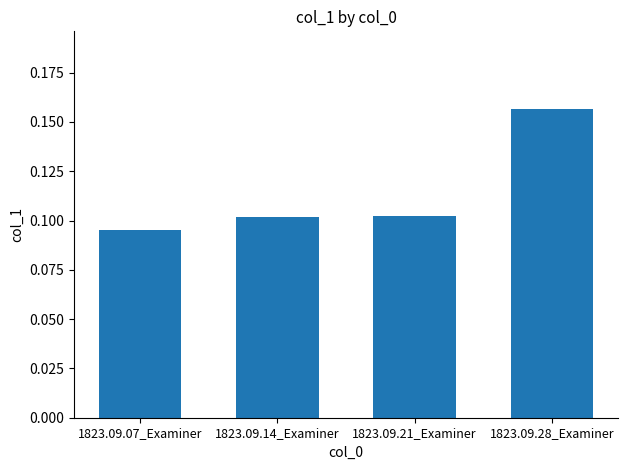

What is the change in value from 1823.09.14_Examiner to 1823.09.28_Examiner?

+0.1